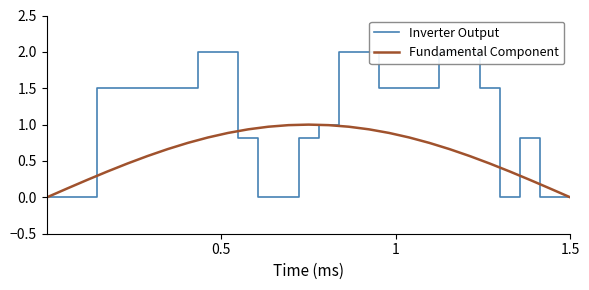

How many lines are shown in the chart?

2